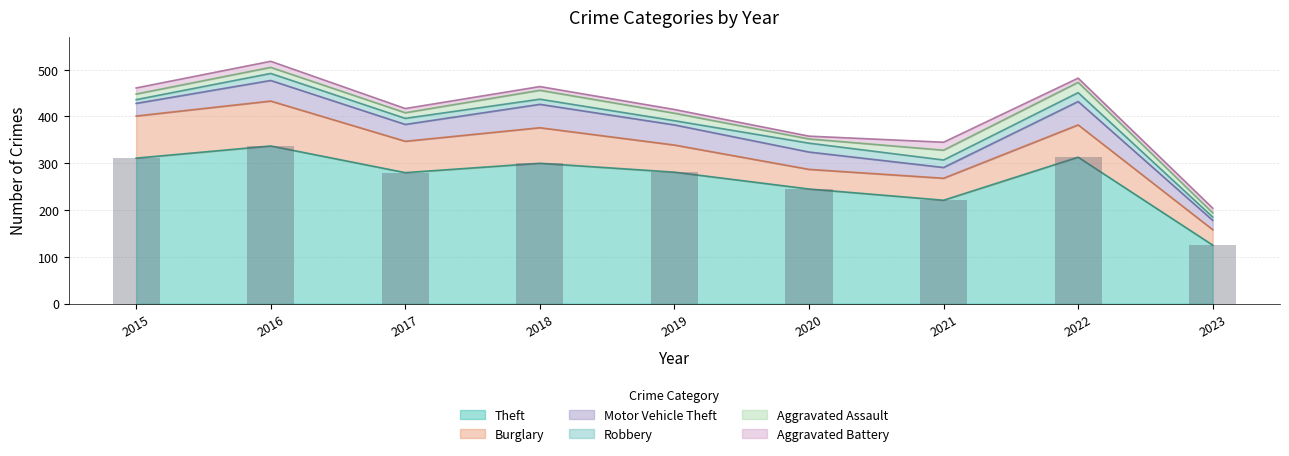

Reading right to left, what are all the values shown in this chart?

Theft: 2023=125	2022=313	2021=221	2020=245	2019=281	2018=300	2017=280	2016=337	2015=311
Burglary: 2023=33	2022=69	2021=47	2020=42	2019=58	2018=76	2017=67	2016=96	2015=90
Motor Vehicle Theft: 2023=20	2022=50	2021=23	2020=37	2019=43	2018=50	2017=36	2016=44	2015=27
Robbery: 2023=7	2022=19	2021=16	2020=19	2019=9	2018=11	2017=13	2016=15	2015=8
Aggravated Assault: 2023=9	2022=22	2021=21	2020=9	2019=16	2018=19	2017=12	2016=13	2015=12
Aggravated Battery: 2023=10	2022=9	2021=17	2020=6	2019=8	2018=8	2017=9	2016=13	2015=13